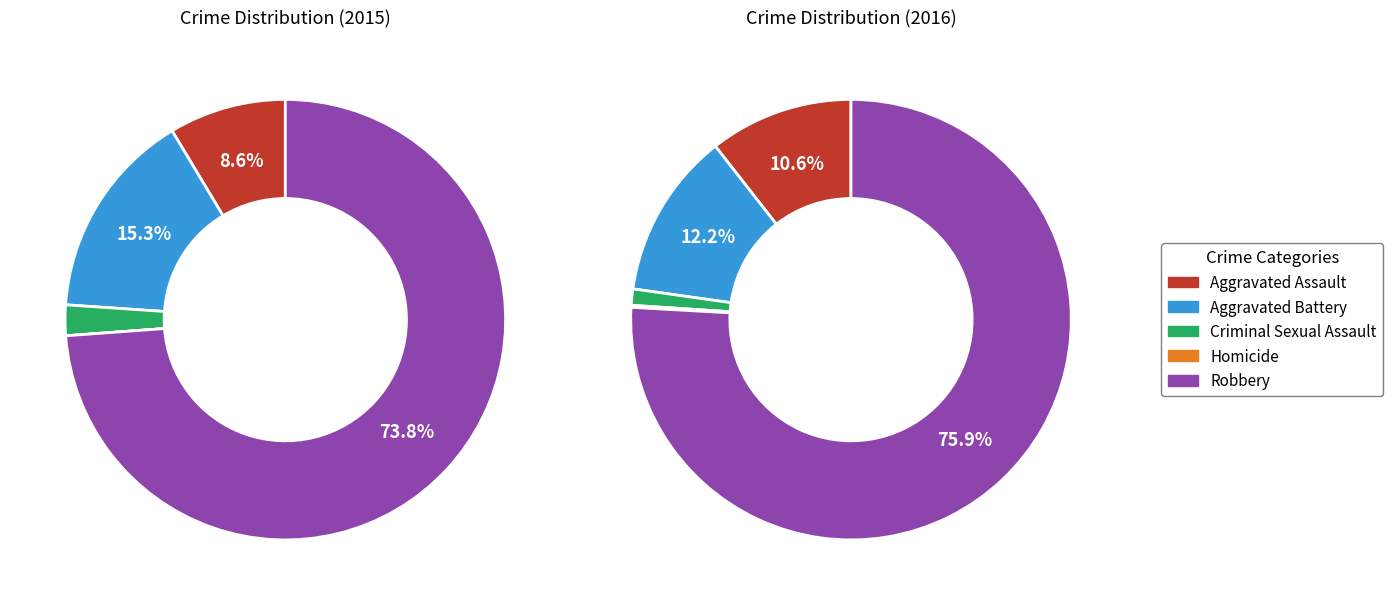

Rank the categories by value from lowest to highest.

Homicide, Criminal Sexual Assault, Aggravated Assault, Aggravated Battery, Robbery